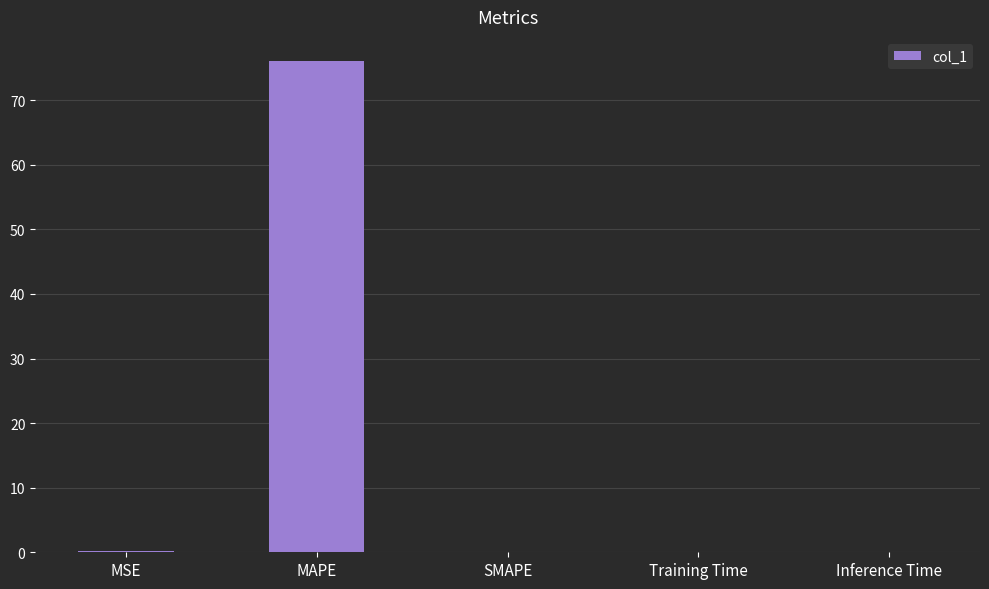

What is the average value?

15.2